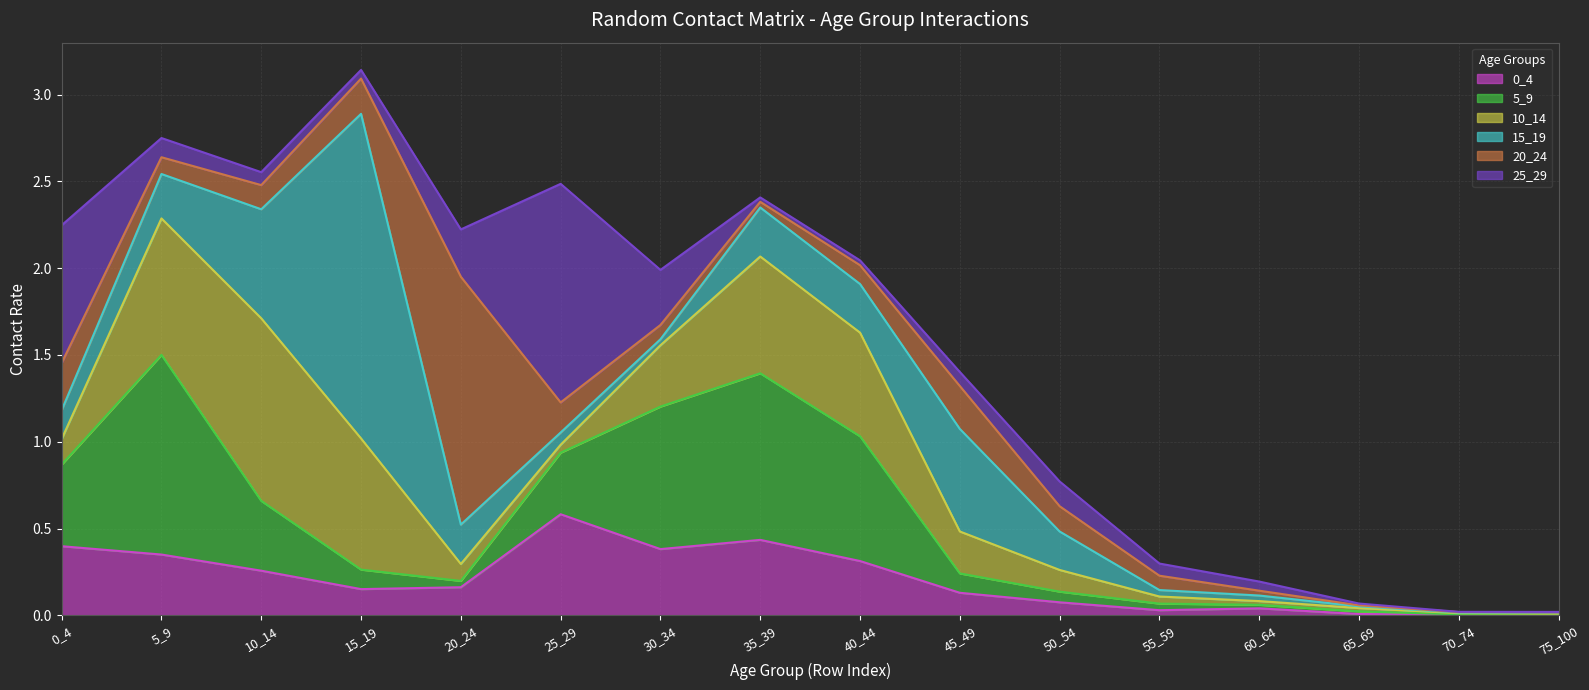

Is it true that 10_14 equals 0.1 at 25_29?

False